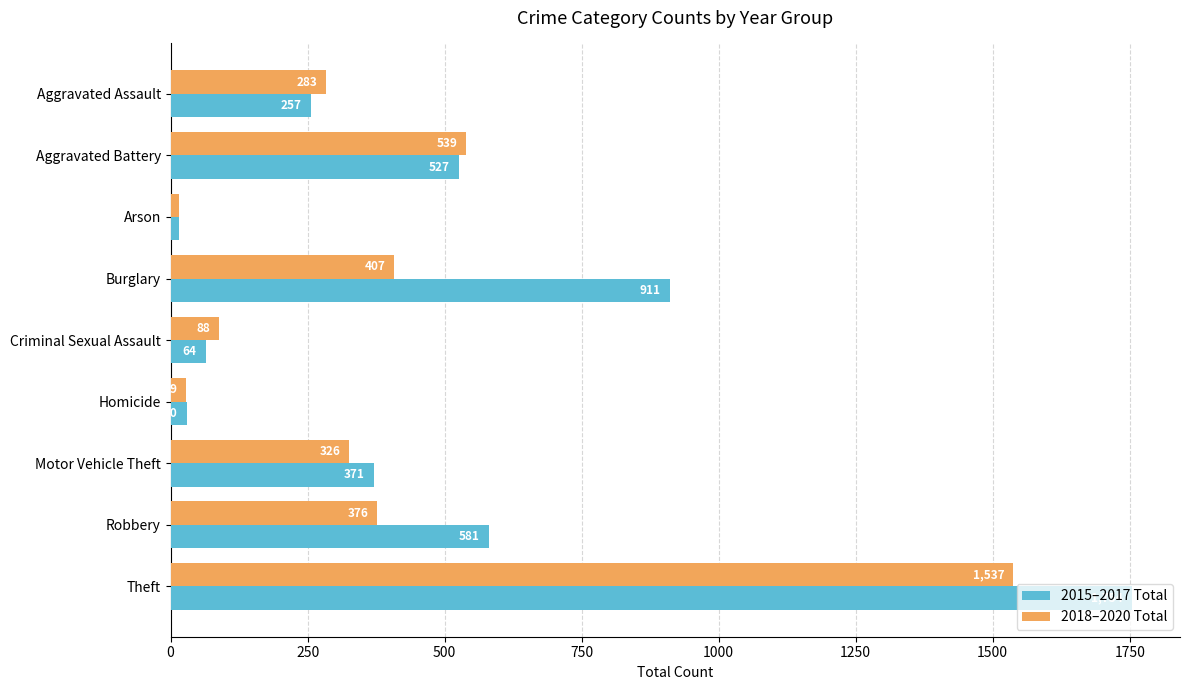

What is the average value of the 2015–2017 Total series?

501